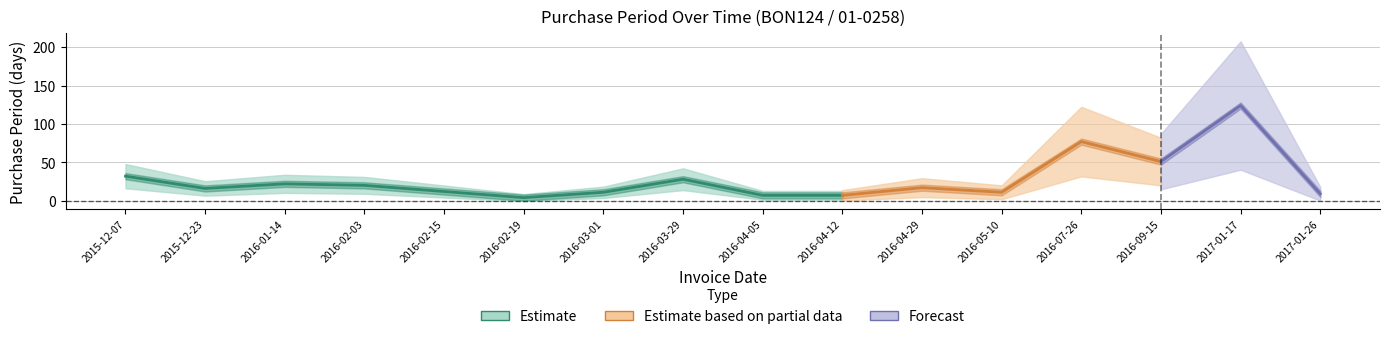

How many interior local valleys (lower than both neighbors) does the data have?

4